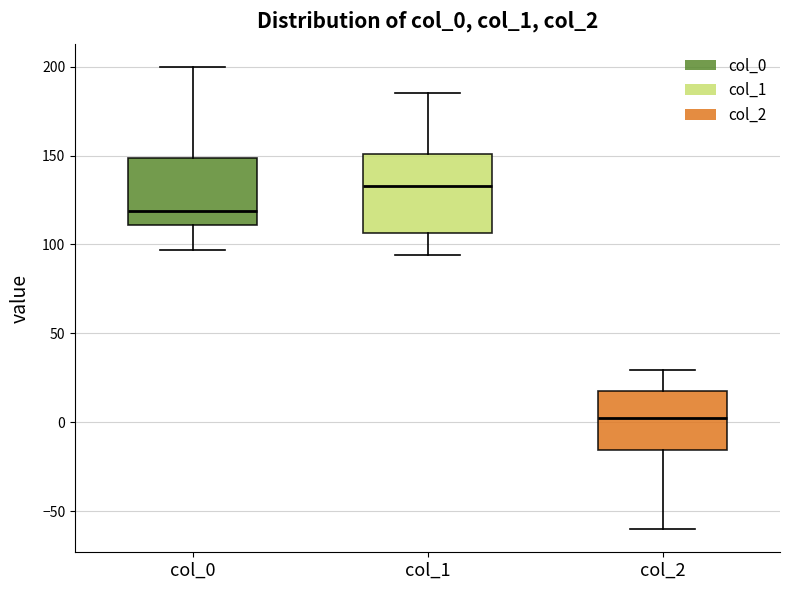

Where is the upper edge of the box for col_1 on the y-axis? The values are not printed on the chart, so give them approximately, as read against the axis.

150